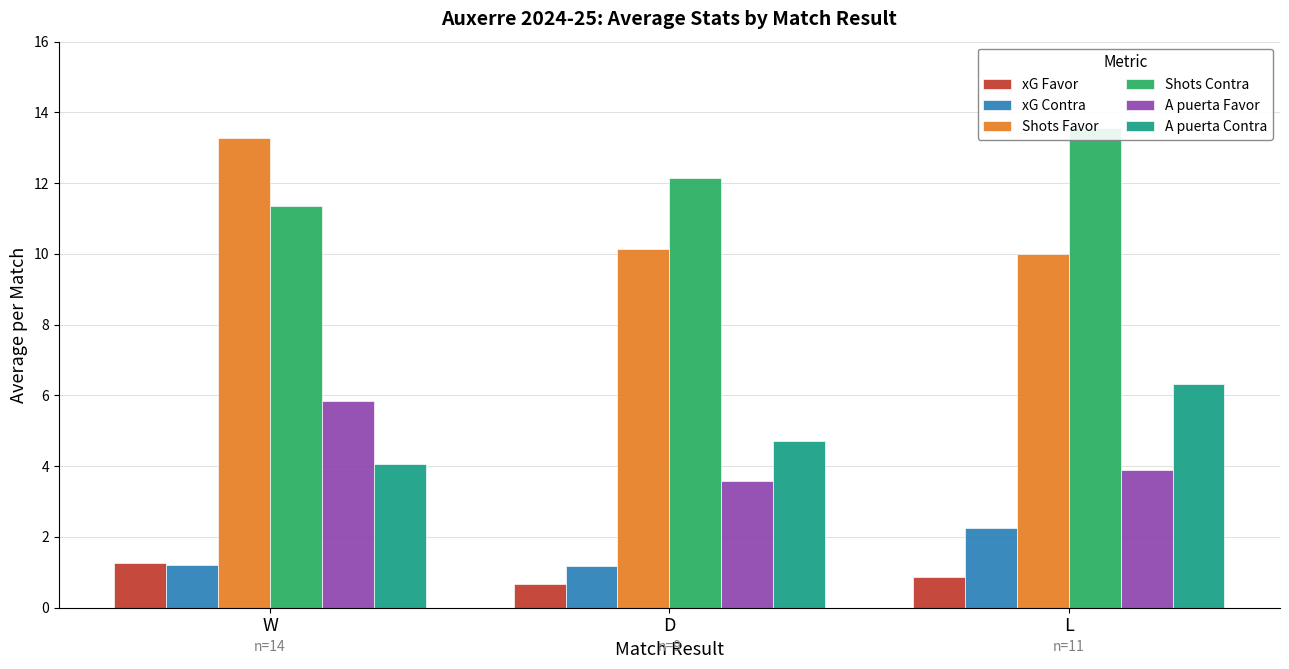

Count the xG Contra values in the range 1 to 2.

2